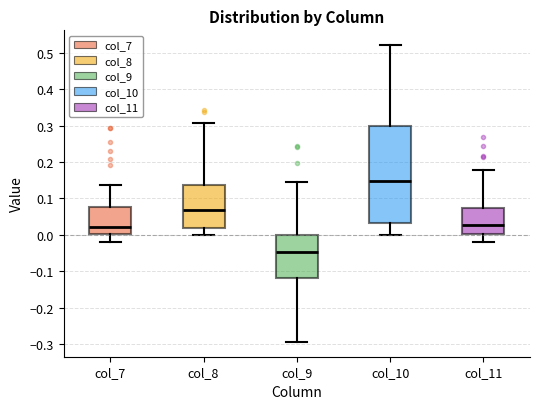

Reading left to right, read every box against the y-axis: the position of its median line, the range the box covers, and the ends of its whiskers. The values are not printed on the chart, so give them approximately, as read against the axis.

col_7: median 0.02, box 0.00 to 0.08, whiskers -0.02 to 0.14
col_8: median 0.07, box 0.02 to 0.14, whiskers 0.00 to 0.31
col_9: median -0.05, box -0.12 to 0.00, whiskers -0.29 to 0.14
col_10: median 0.15, box 0.03 to 0.30, whiskers 0.00 to 0.52
col_11: median 0.03, box 0.00 to 0.07, whiskers -0.02 to 0.18